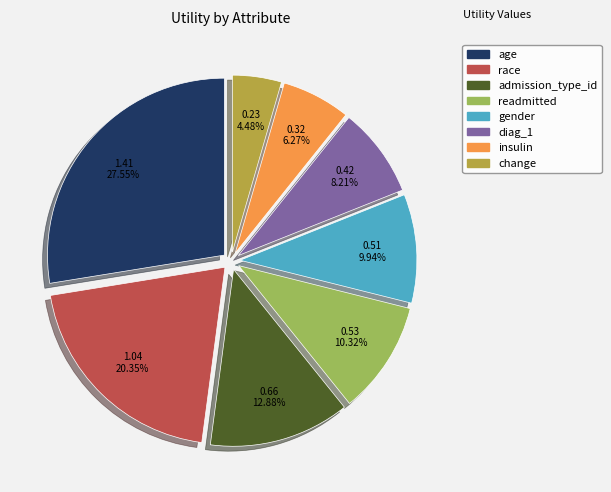

Between readmitted and race, which is larger?

race